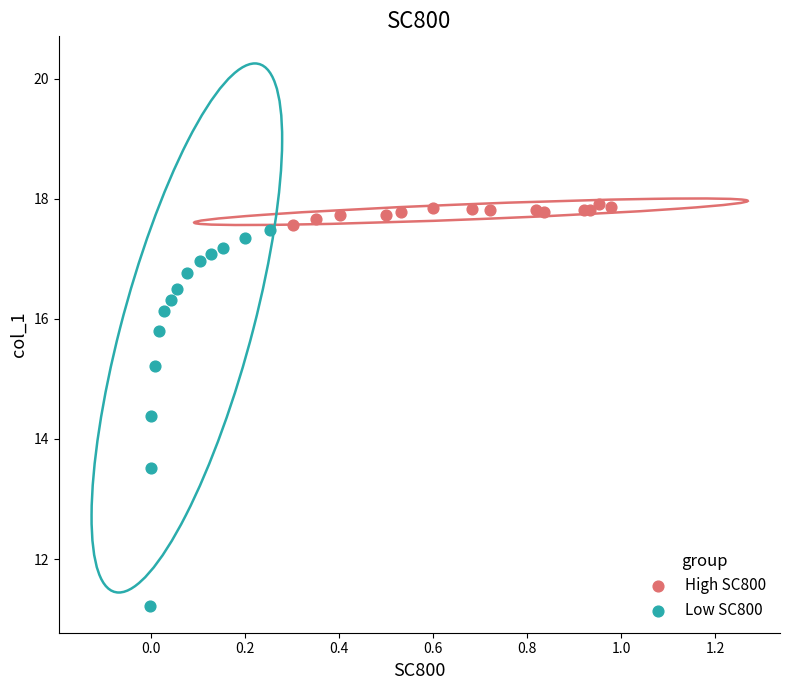

Which series contains the highest Y value?

High SC800